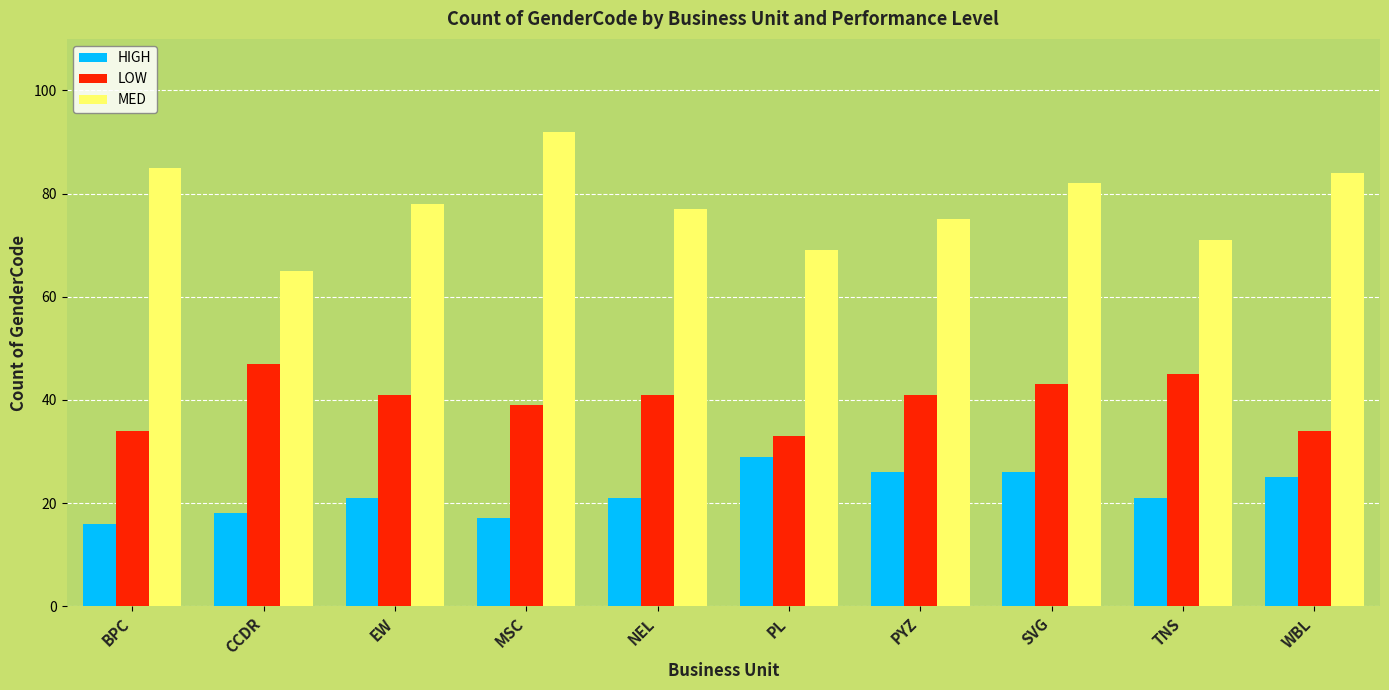

Does the chart contain stacked bars?

No